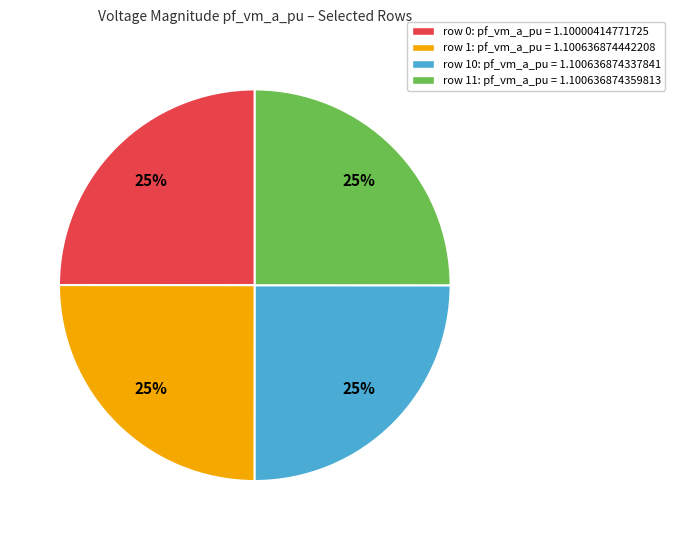

How many slices are in this pie chart?

4